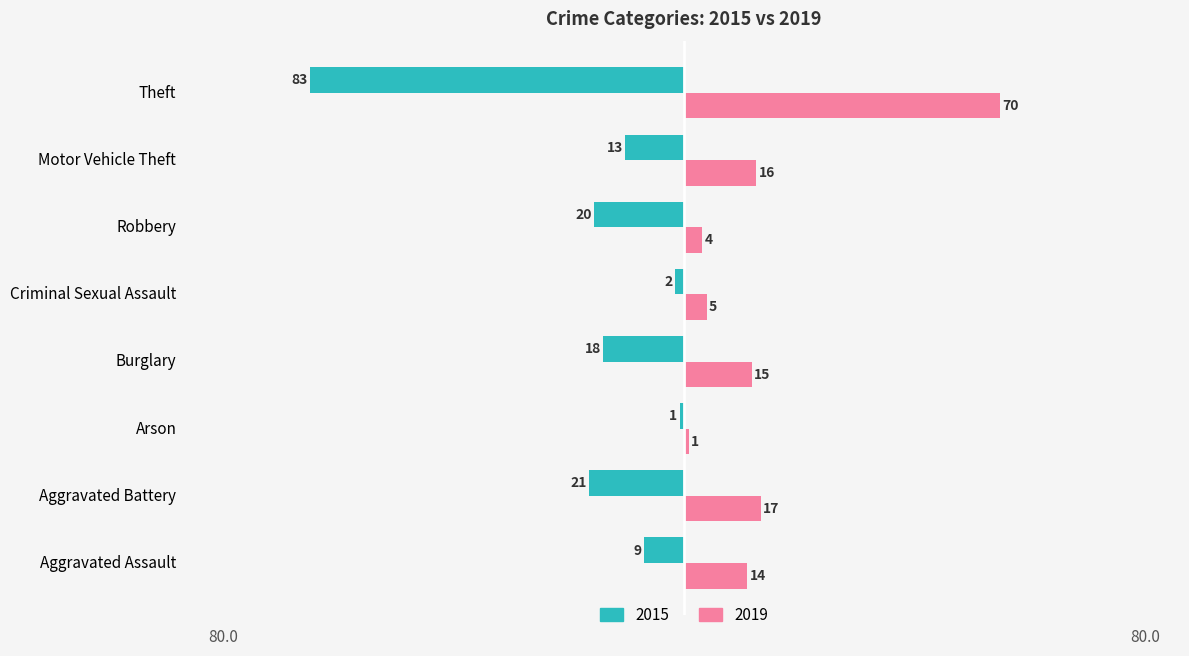

What is the total value across all series at Burglary?

-3